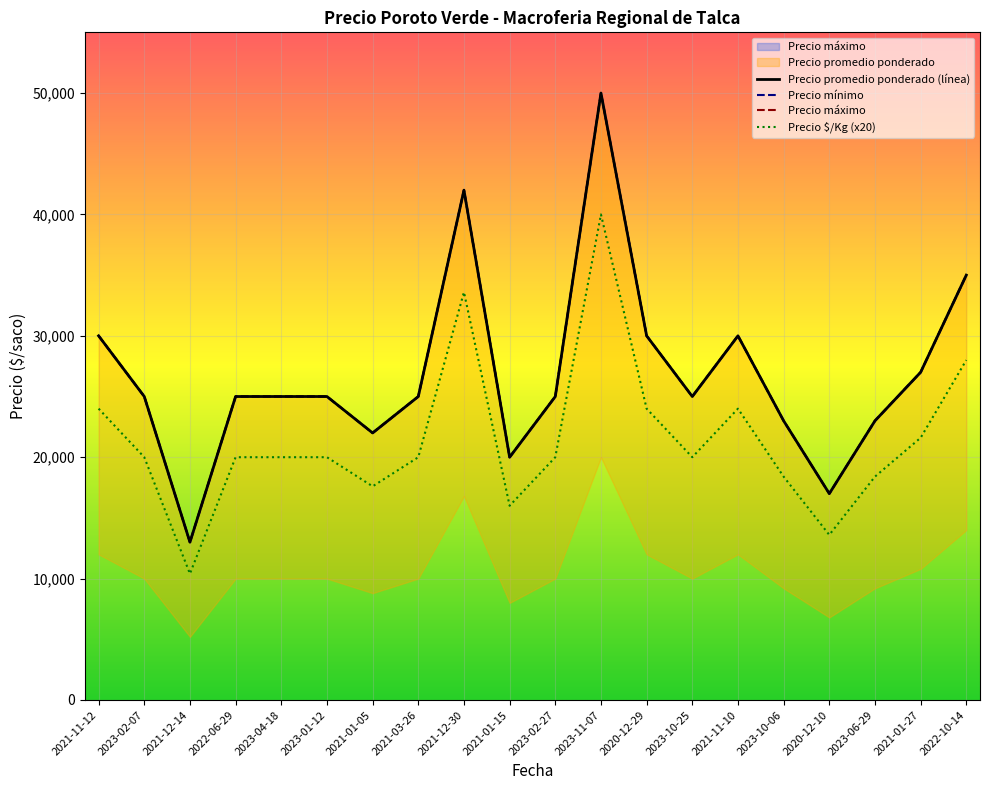

What value does the Precio máximo series have at 2023-06-29, to the nearest 50?

18400